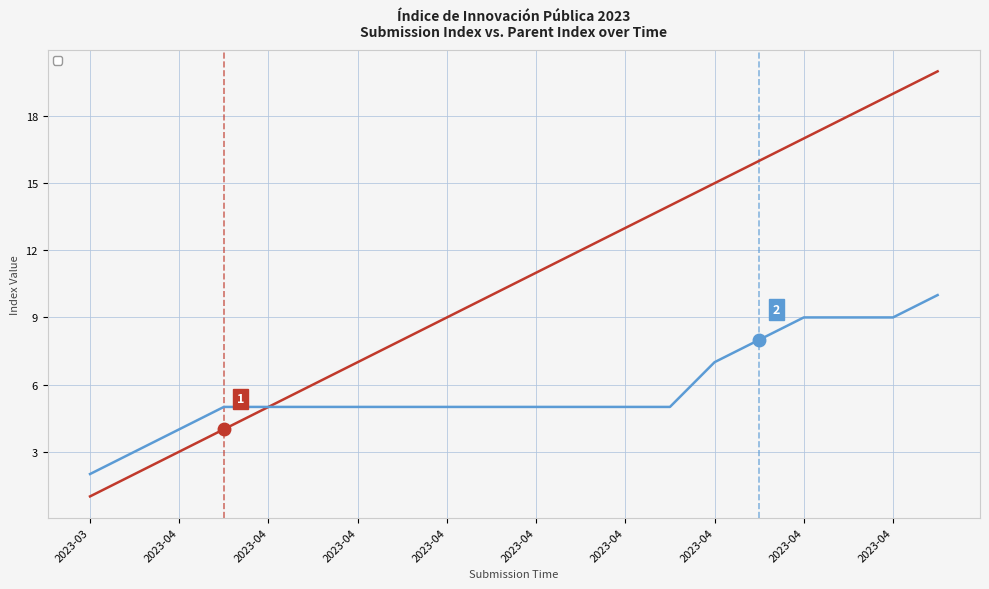

How many values in the _index series are below 11?

10